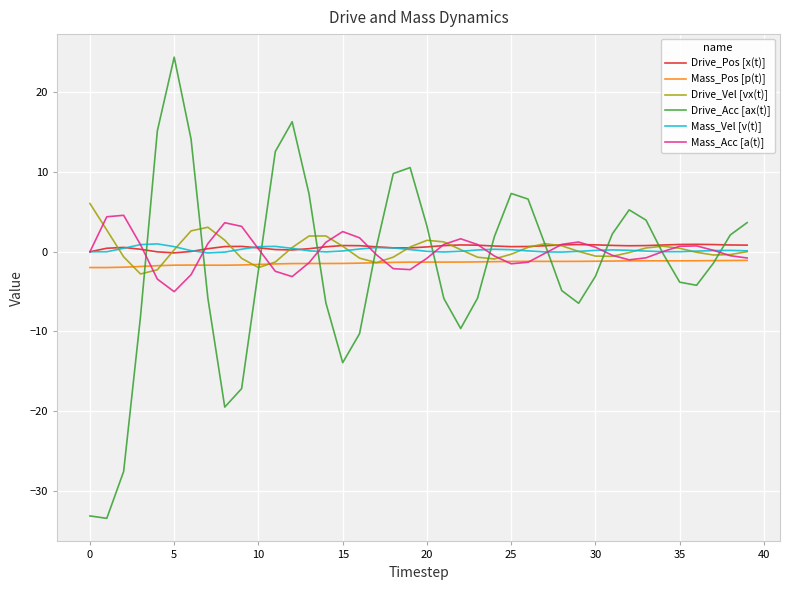

What is the smallest value displayed?

-33.4